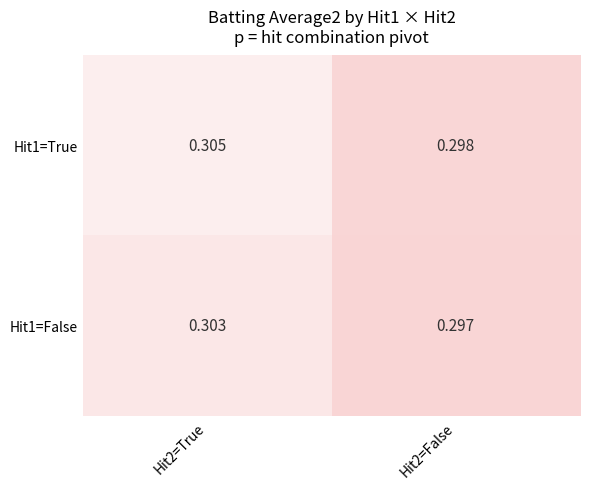

At which category is the sum across all series the highest?

Hit2=True